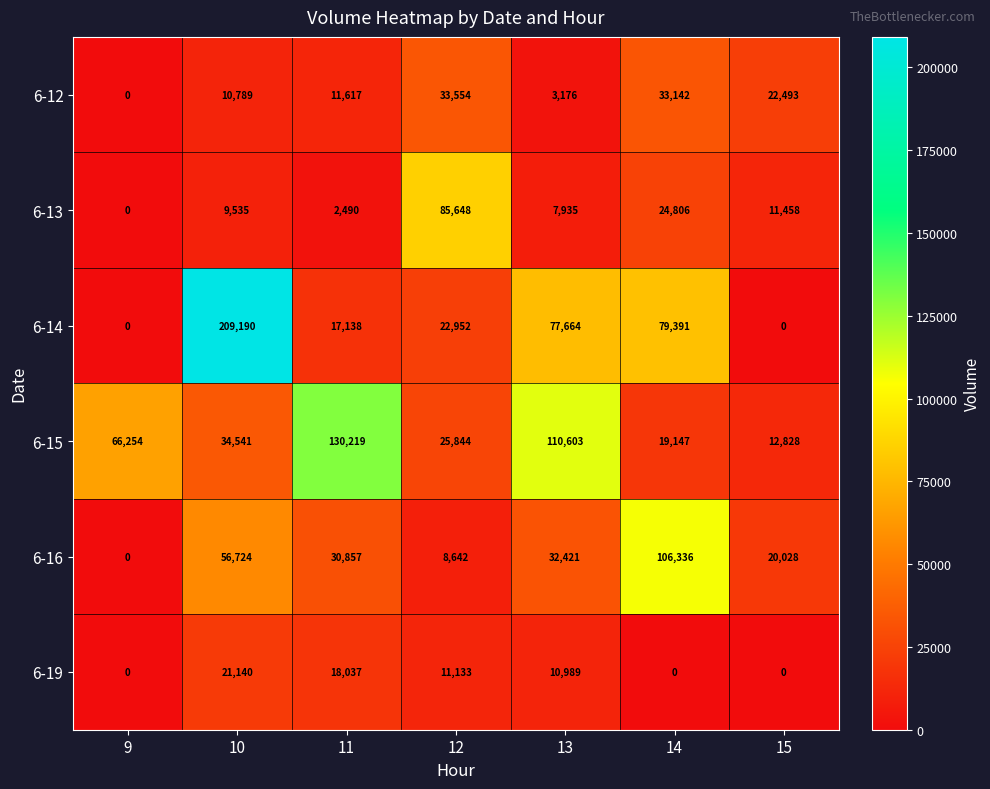

At which category is the sum across all series the highest?

10